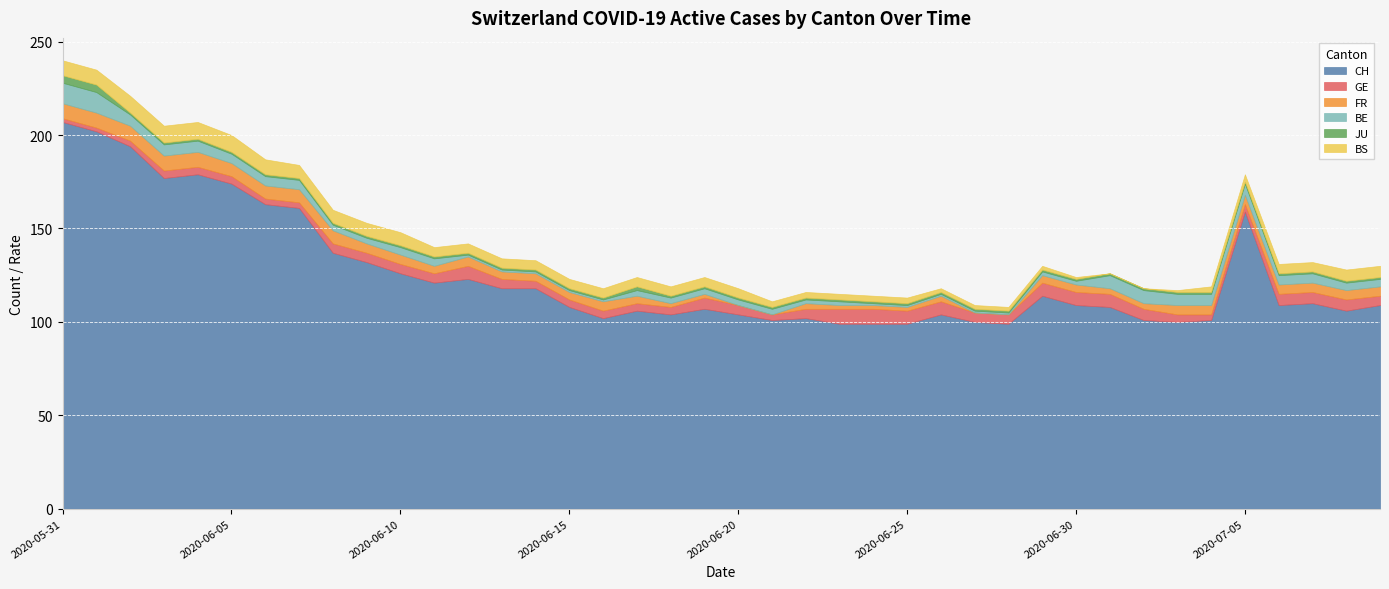

What is the minimum value for CH?

99